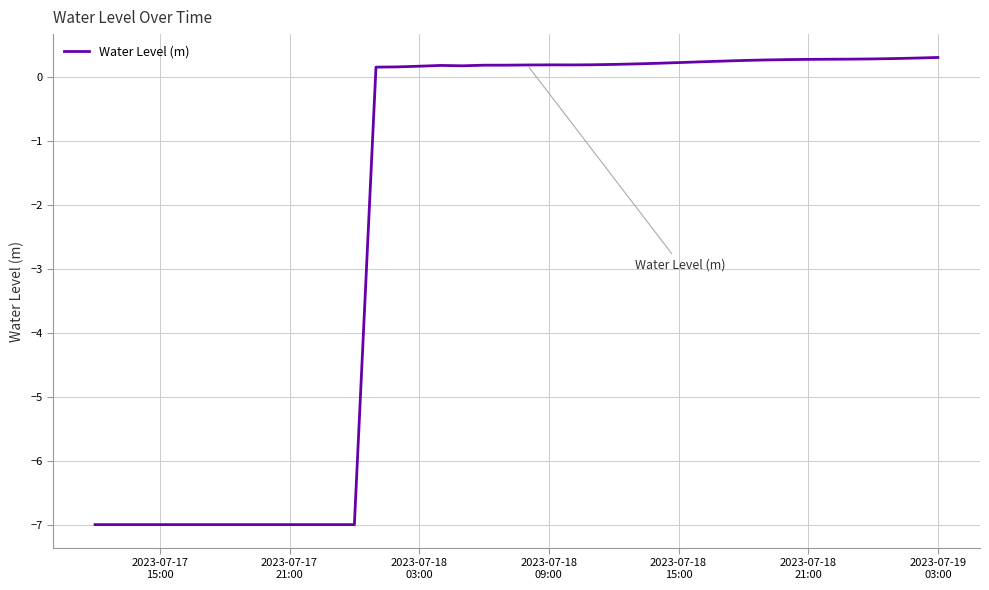

What is the minimum value shown in the chart?

-7.0